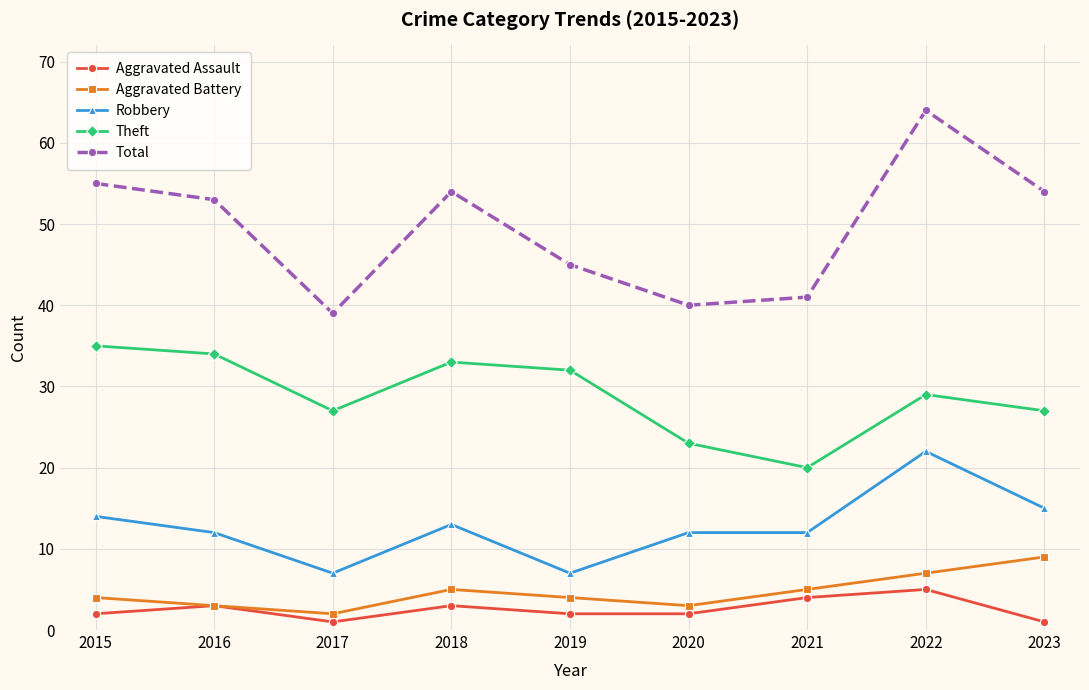

What are all the series names shown in the legend?

Aggravated Assault, Aggravated Battery, Robbery, Theft, Total